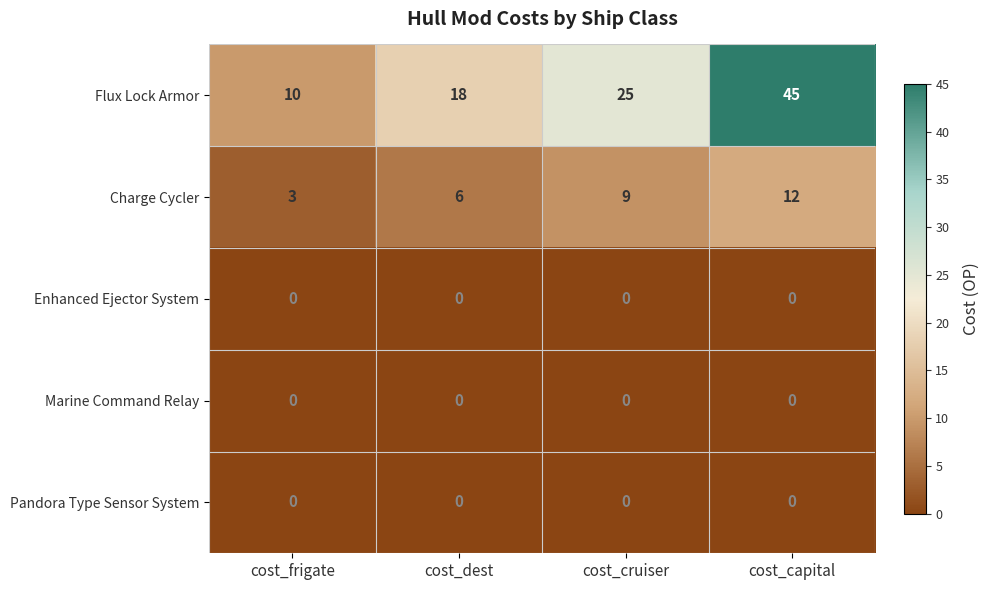

What is the difference between the maximum and minimum values in the Flux Lock Armor series?

35